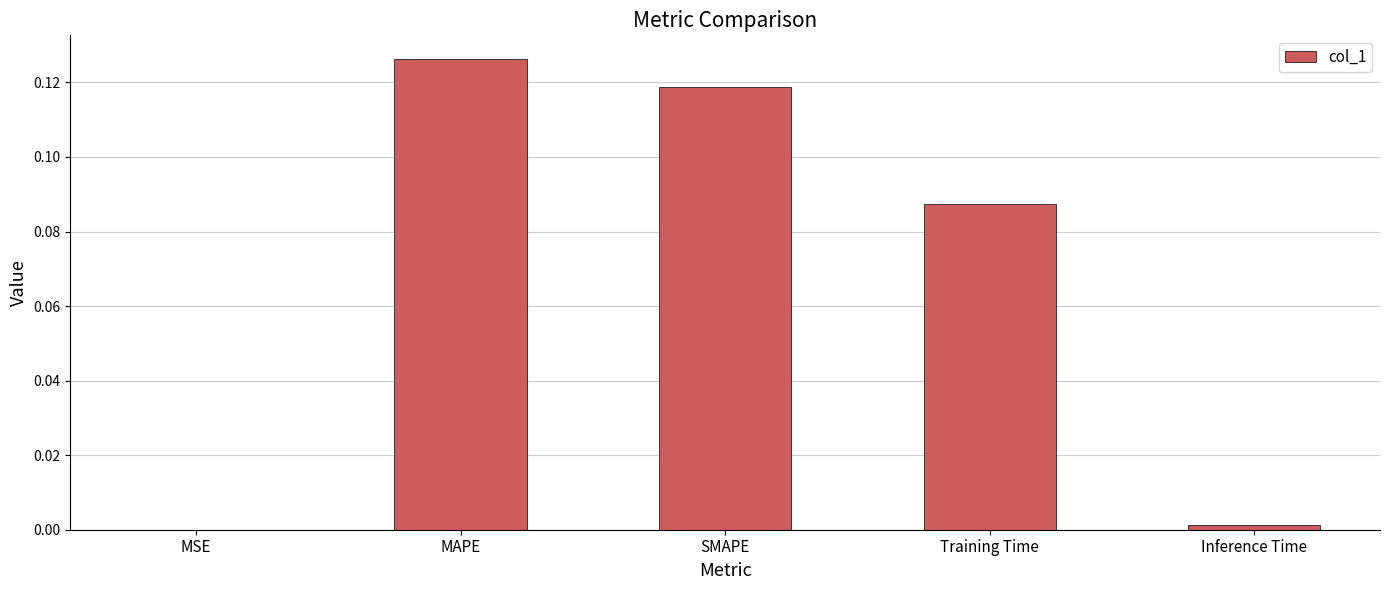

Is it true that the value at MAPE is 0.0?

False